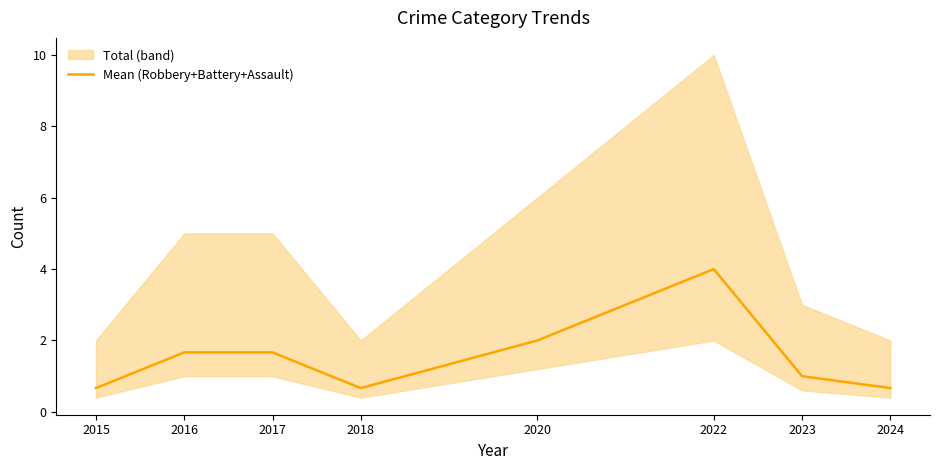

What is the difference between the values at 2018 and 2016?

1.0